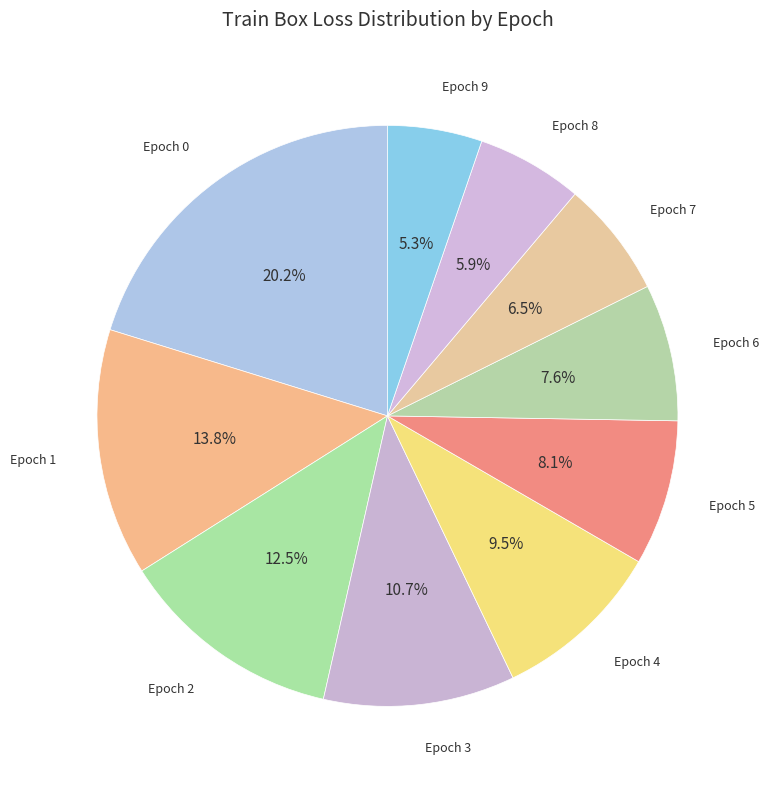

Is there any slice that represents more than half of the pie?

No